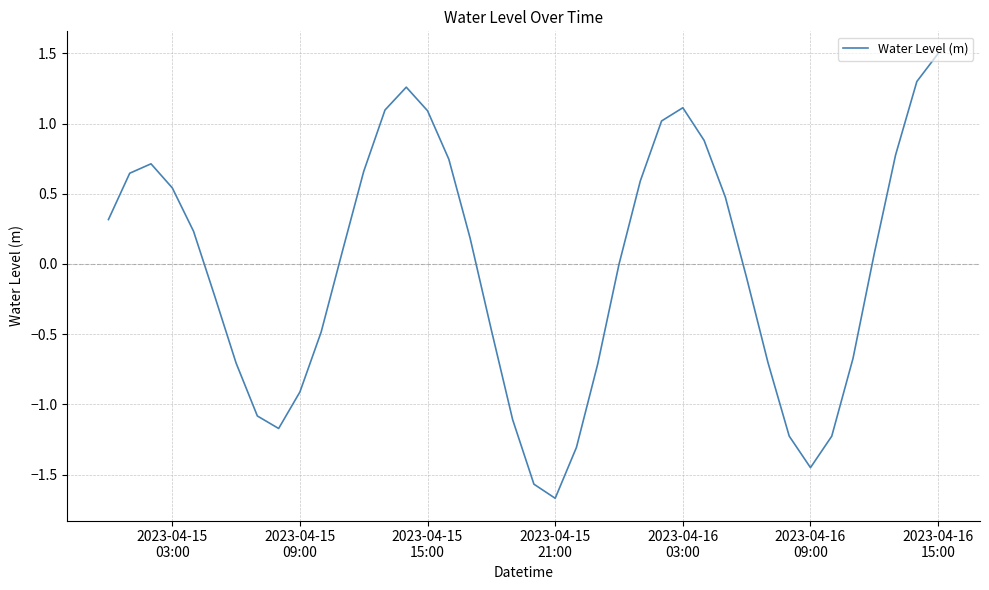

What is the maximum value shown in the chart?

1.5